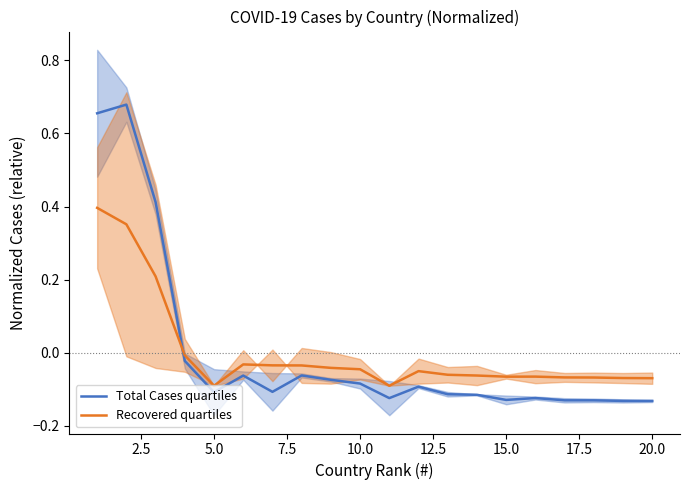

At how many categories does at least one series exceed 0?

3